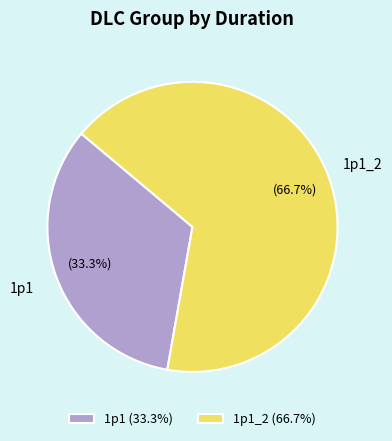

Which has a higher value, 1p1_2 or 1p1?

1p1_2